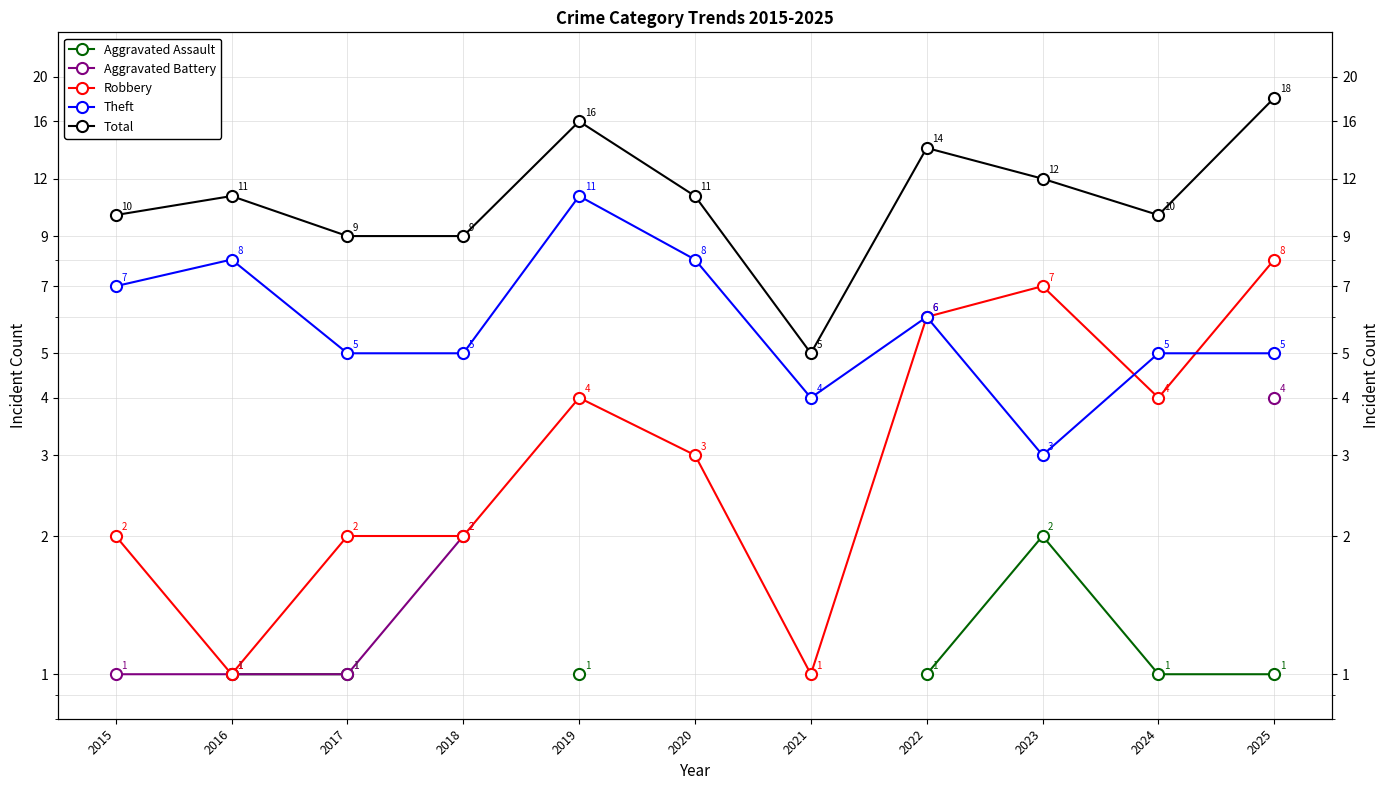

Count the number of data series in this chart.

5